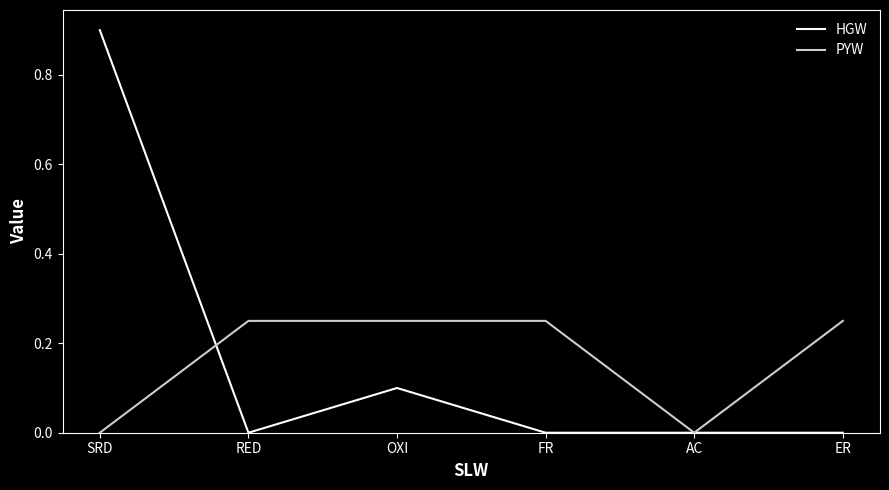

What position from the left is SRD?

1